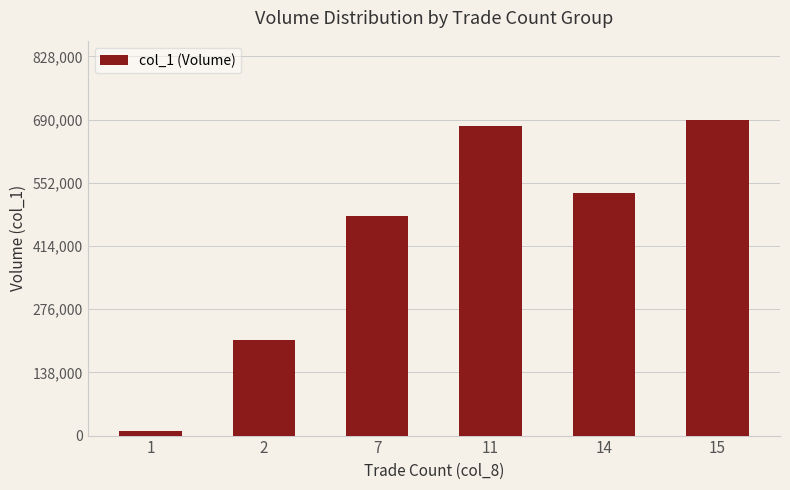

What is the sum of all values?

2596000